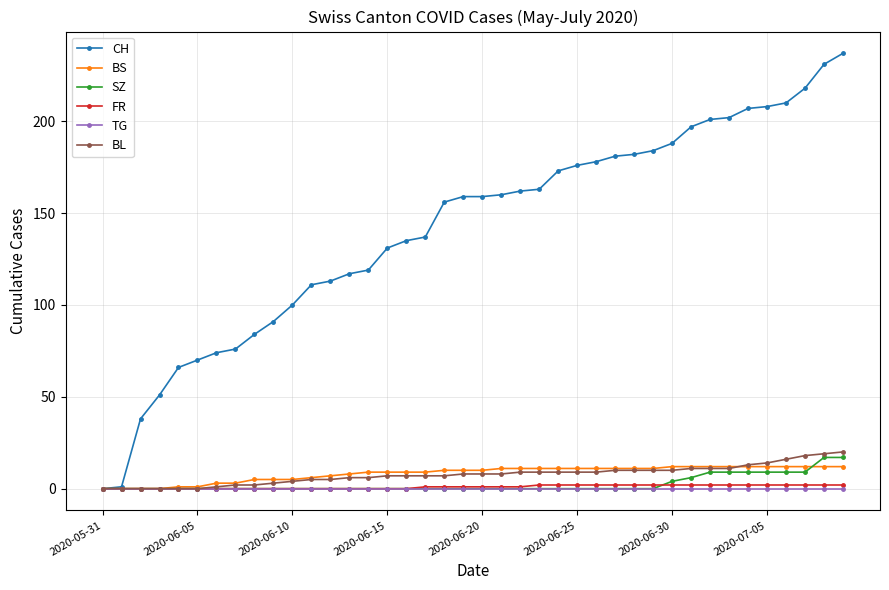

Count the FR values in the range 0 to 2.

40